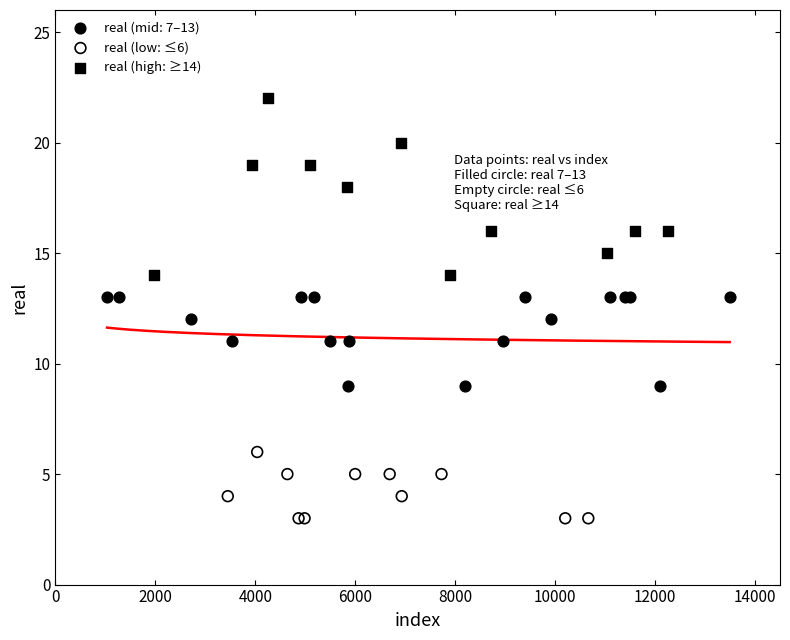

Which series has the widest spread of Y values?

real (high: ≥14)